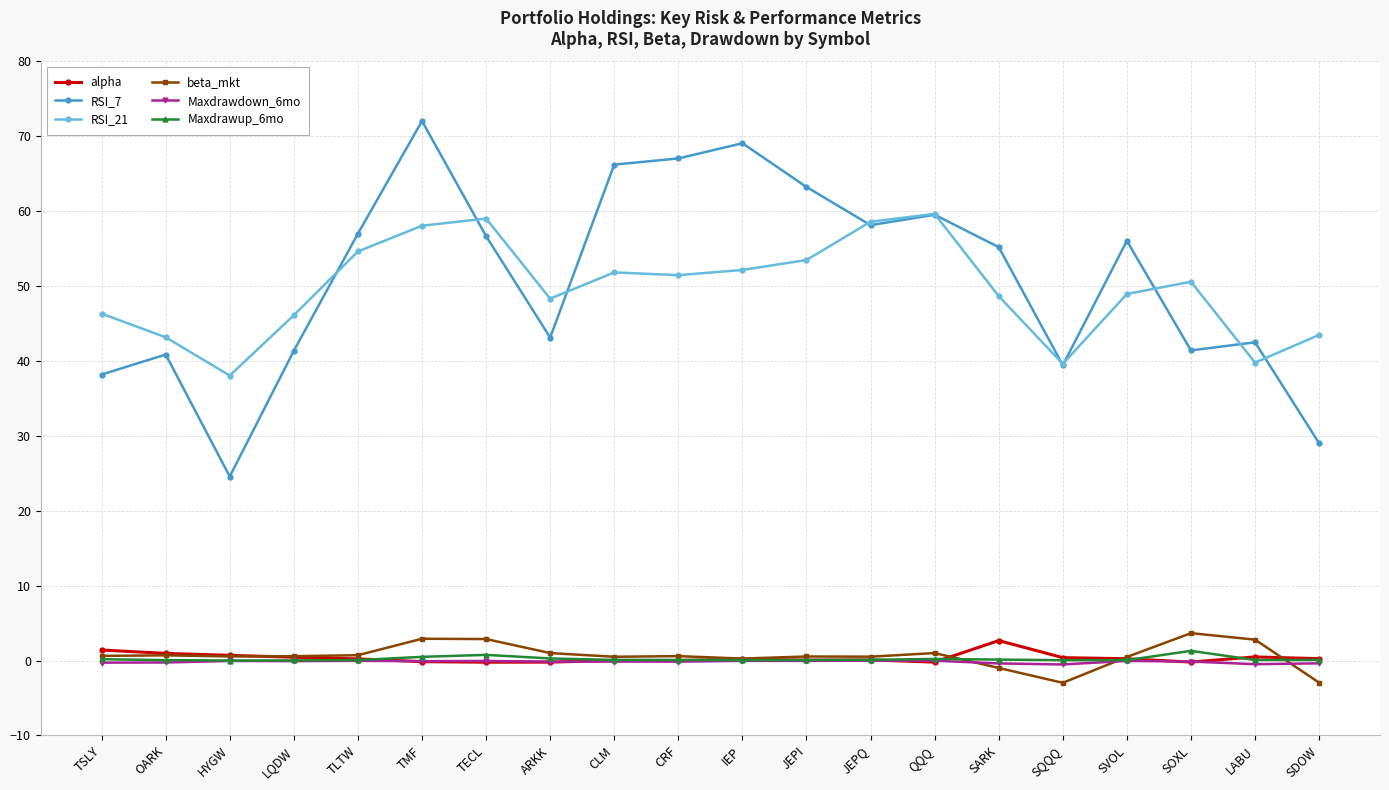

The RSI_7 series shows 24.6 at HYGW. True or false?

True